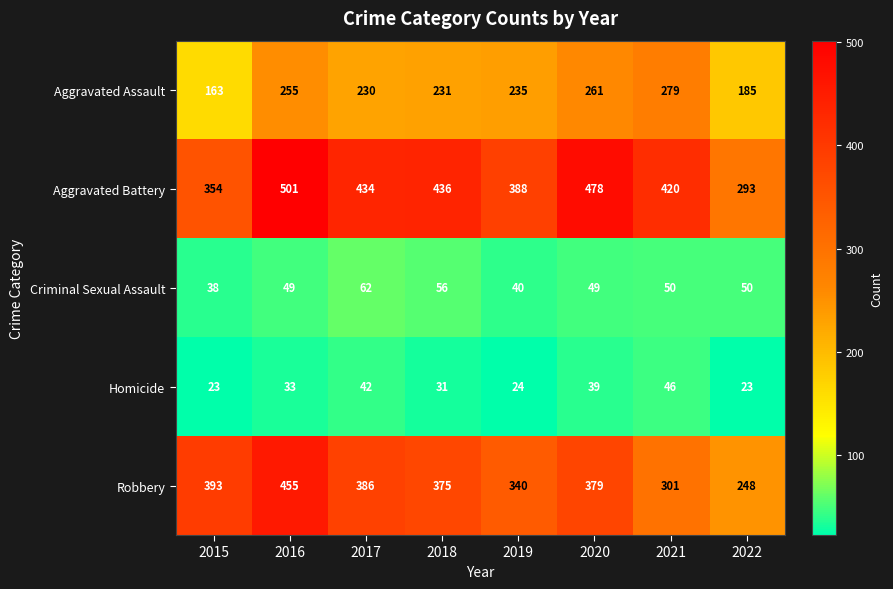

What is the greatest value displayed?

501